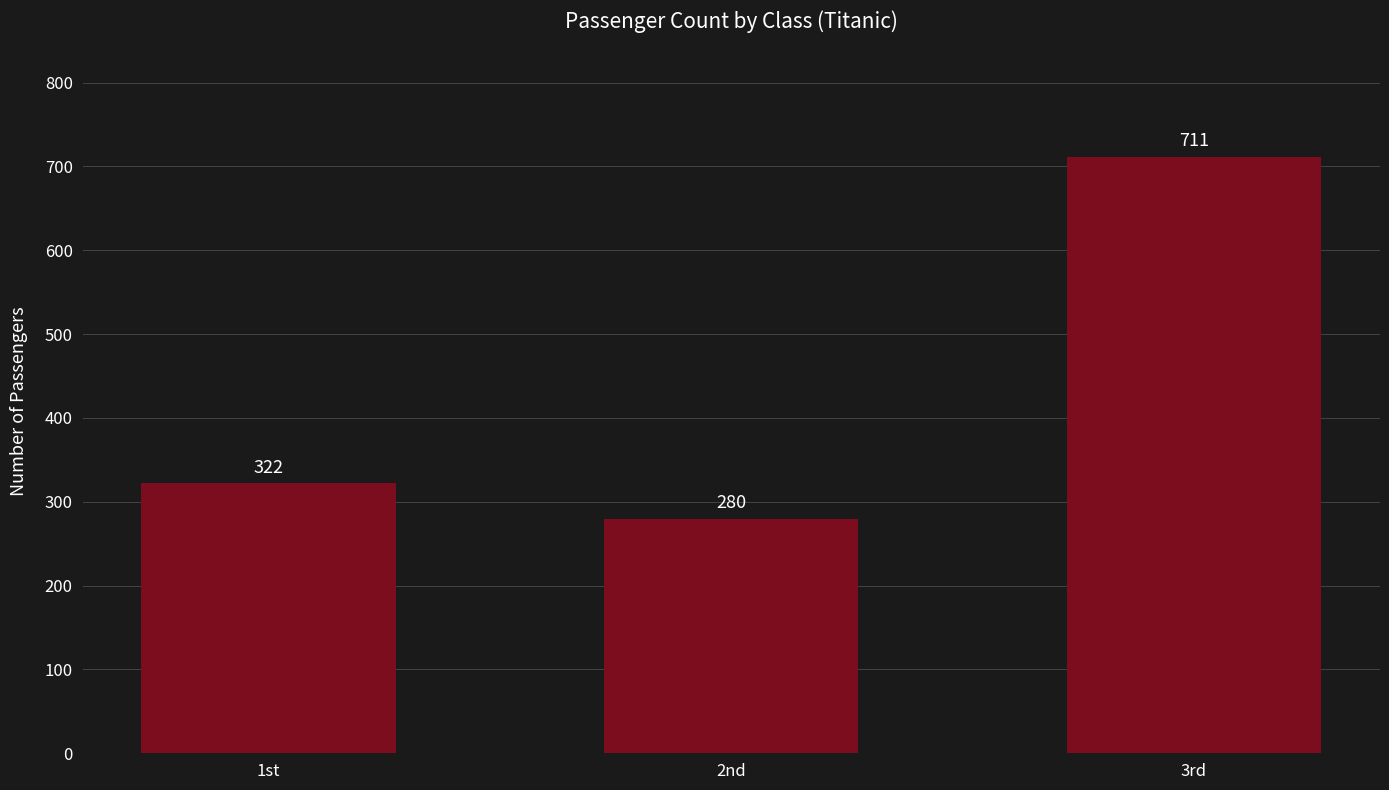

Reading left to right, transcribe all the data shown in this chart.

322	280	711